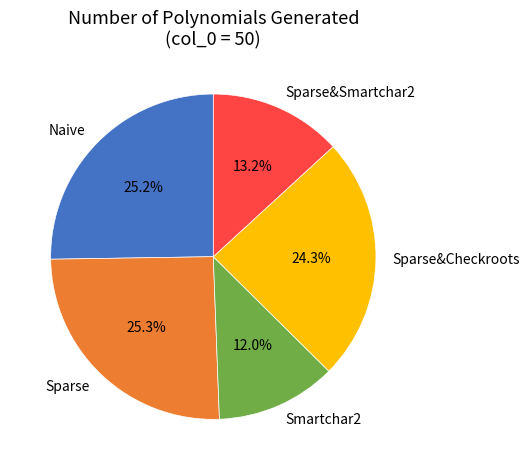

What percentage is NOT represented by Sparse?

74.7%